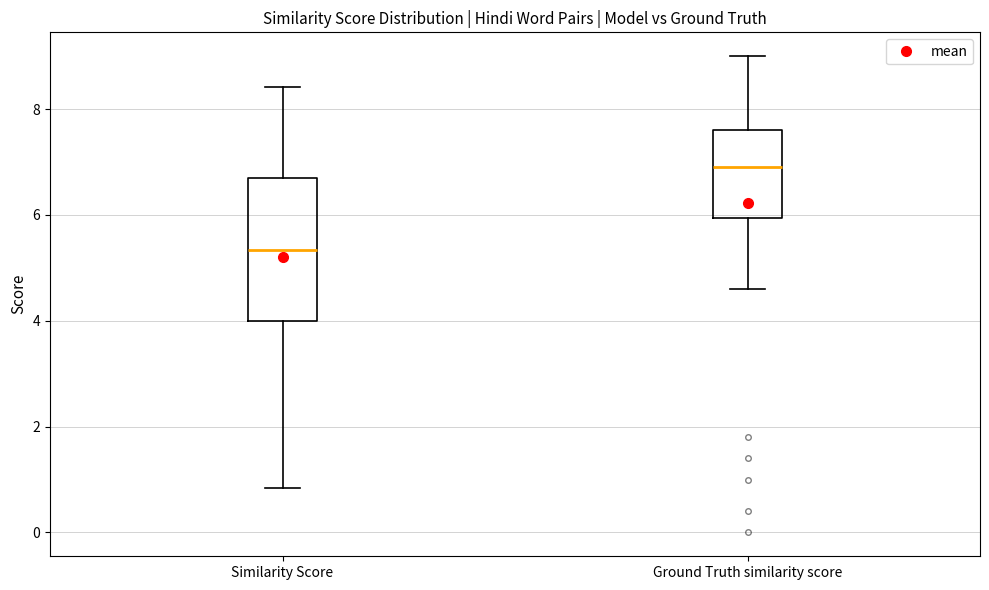

Which box is the tallest, from its lower edge to its upper edge?

Similarity Score